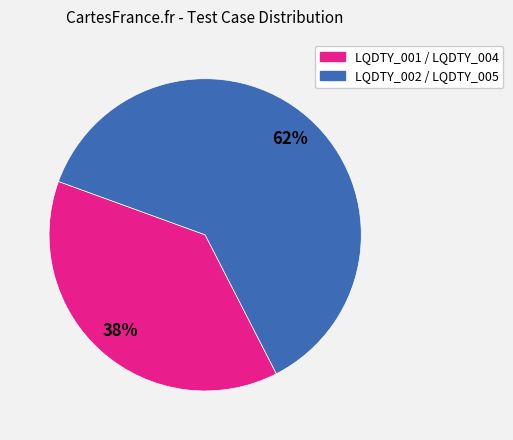

Is there any slice that represents more than half of the pie?

Yes